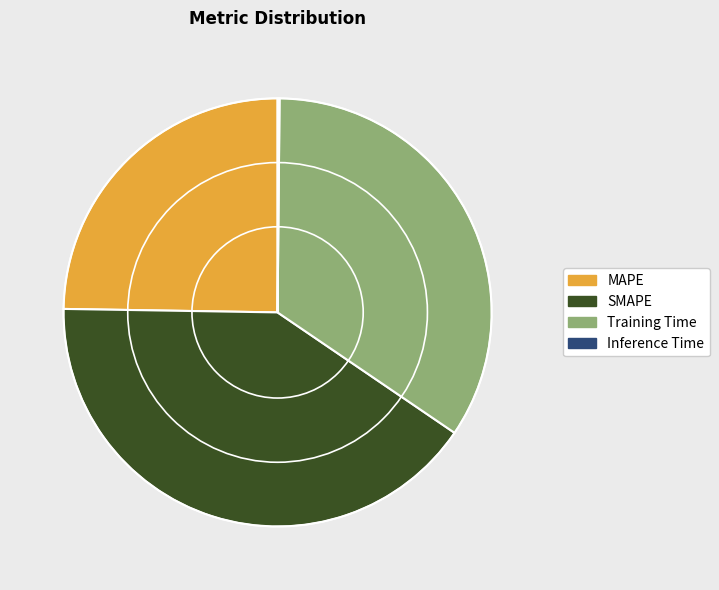

Which has a higher value, SMAPE or Training Time?

SMAPE